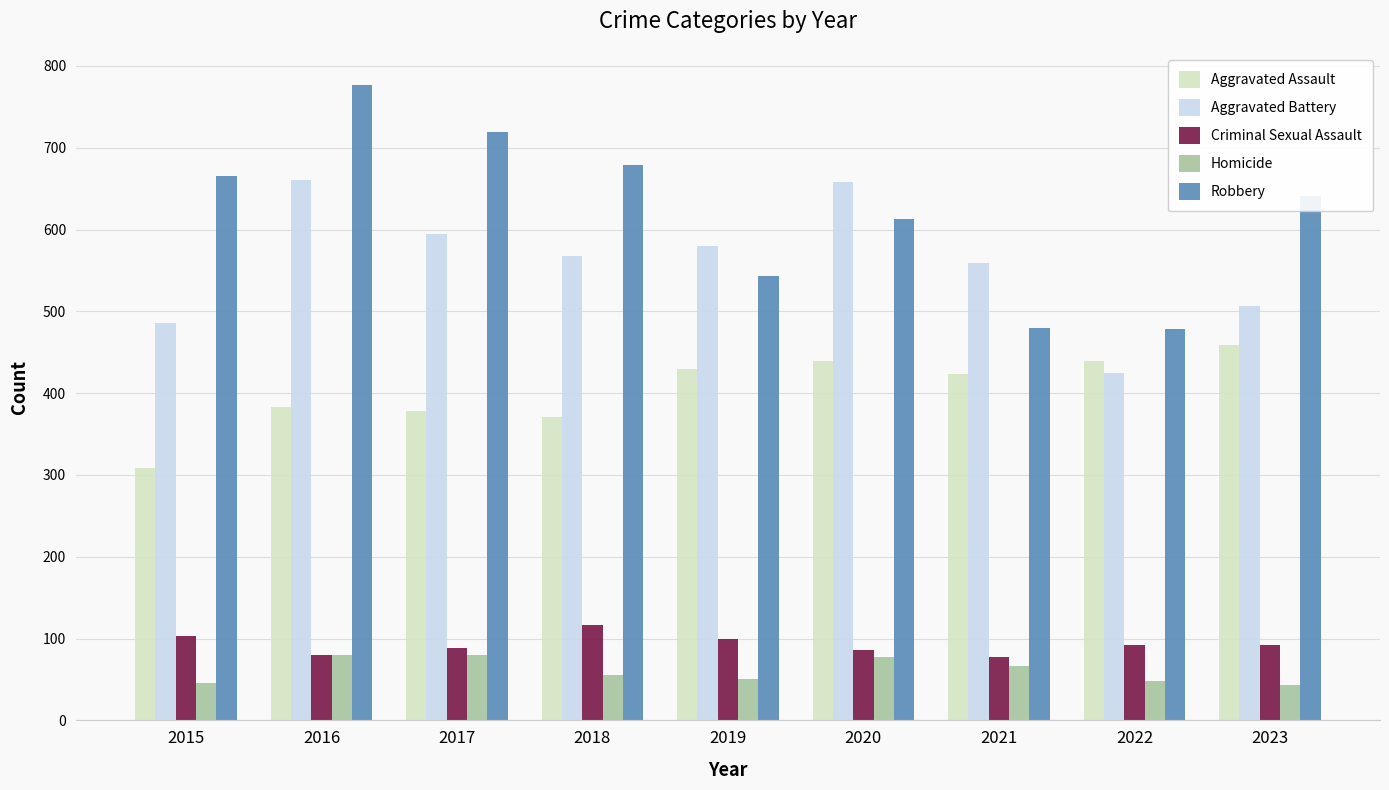

Rank the series by their maximum value, from highest to lowest.

Robbery, Aggravated Battery, Aggravated Assault, Criminal Sexual Assault, Homicide